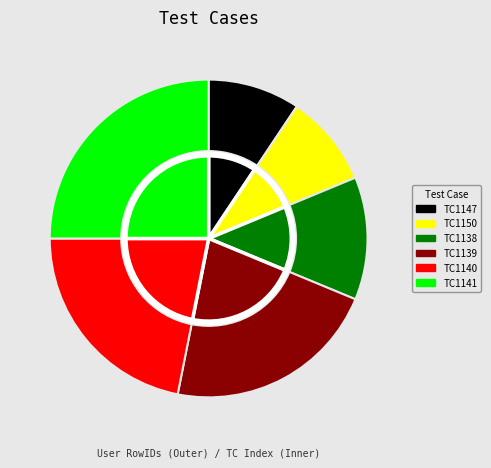

Is there any slice that represents more than half of the pie?

No